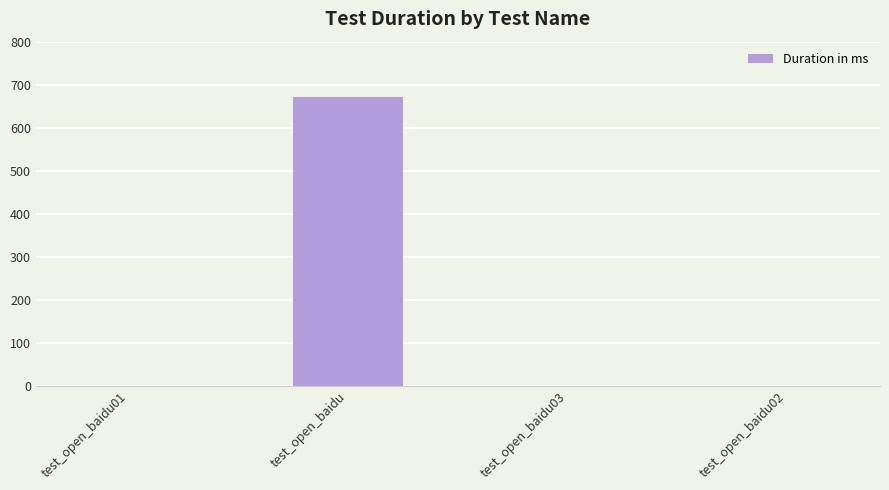

Reading right to left, what are all the values shown in this chart?

0	0	671	0